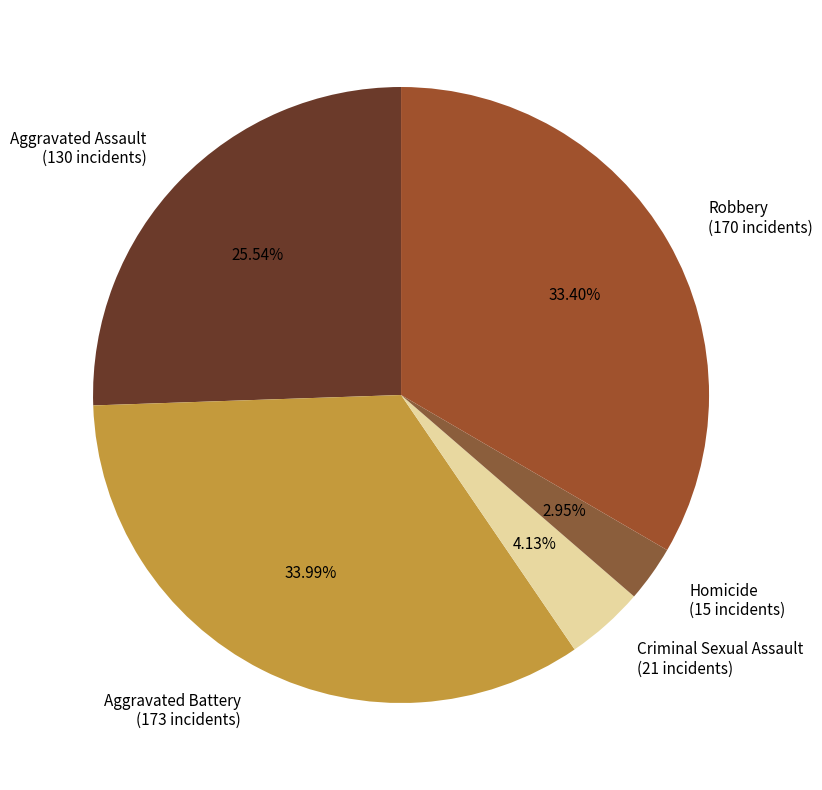

What percentage do Homicide and Aggravated Assault together represent?

28.5%